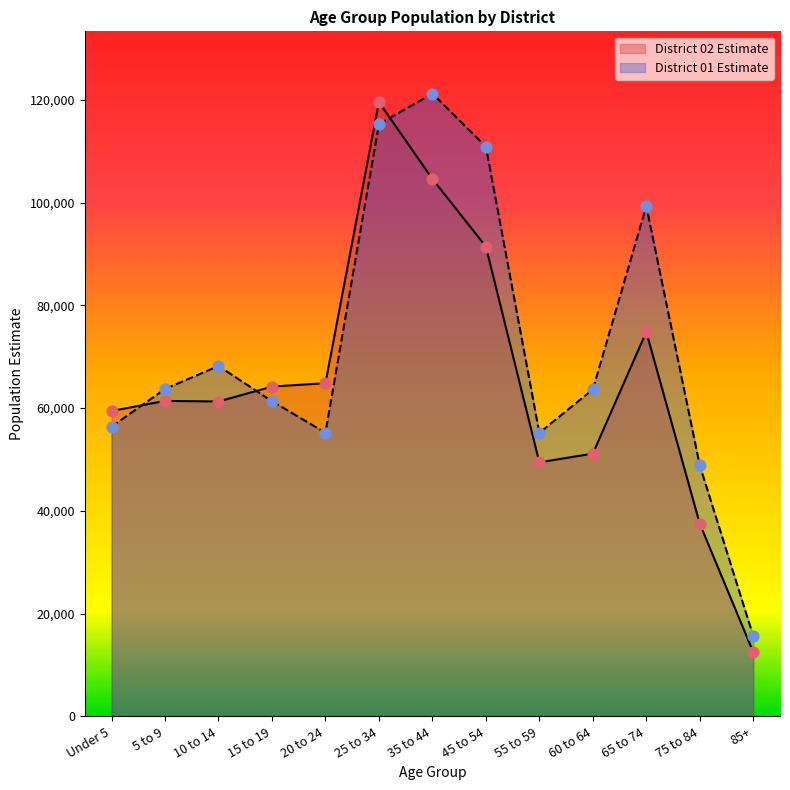

Is the value of District 01 Estimate at 45 to 54 greater than the value of District 02 Estimate at 15 to 19?

Yes